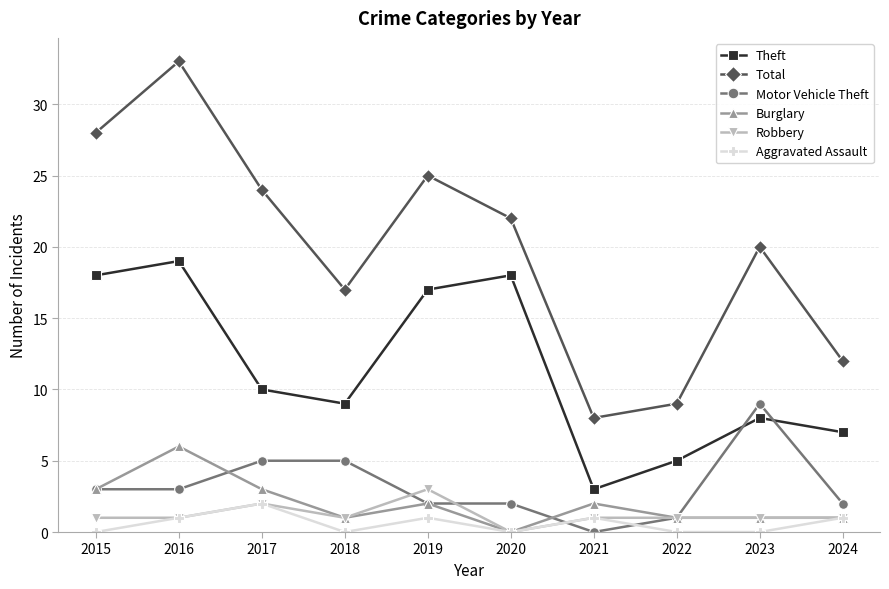

What is the minimum value for Theft?

3